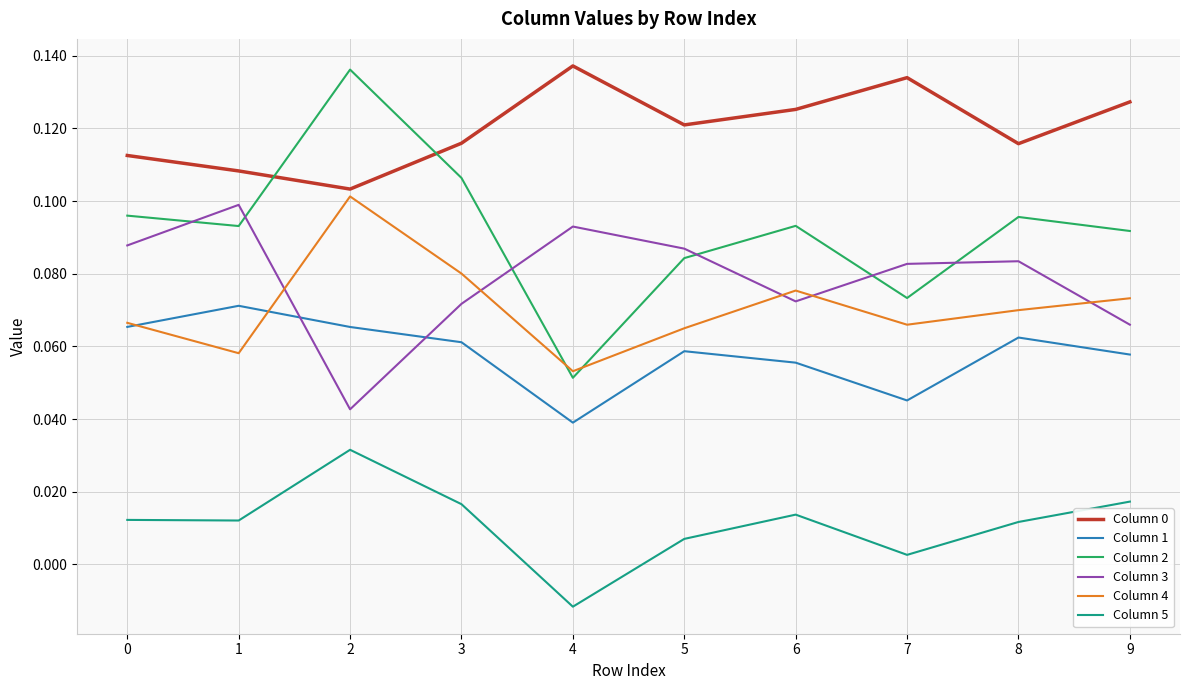

The Column 2 series shows 0.1 at 4. True or false?

True